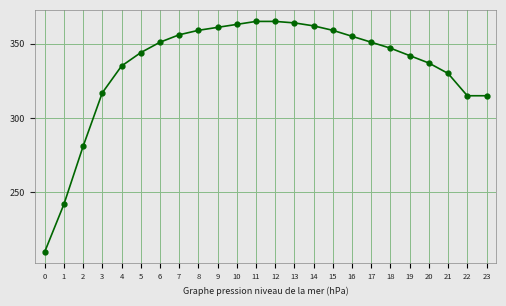

What is the maximum value shown in the chart?

365